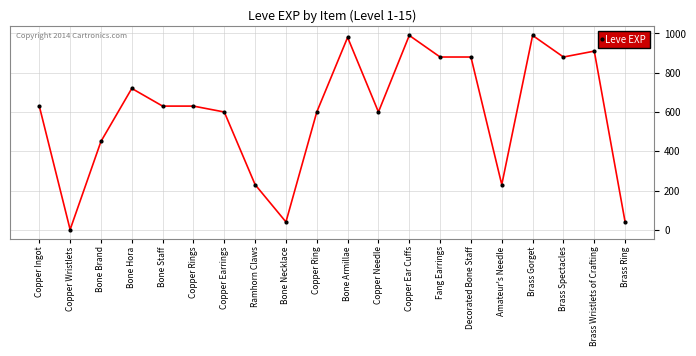

The value at Bone Brand is 450. True or false?

True